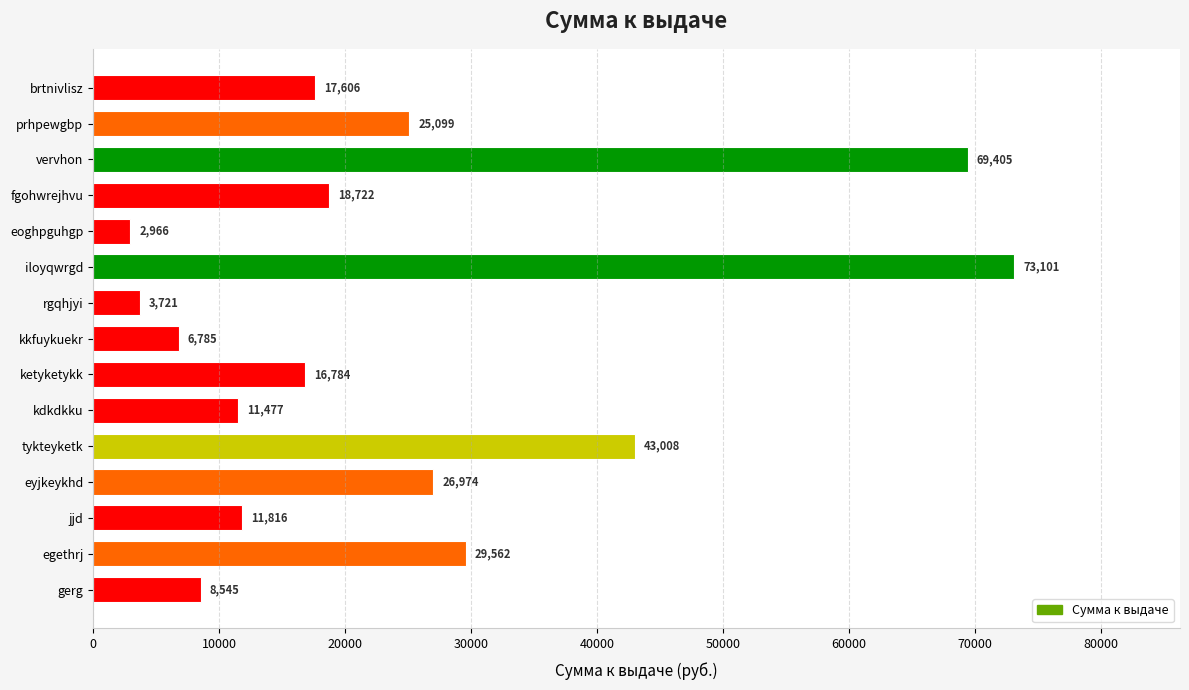

Which category has the lowest value across all series?

eoghpguhgp